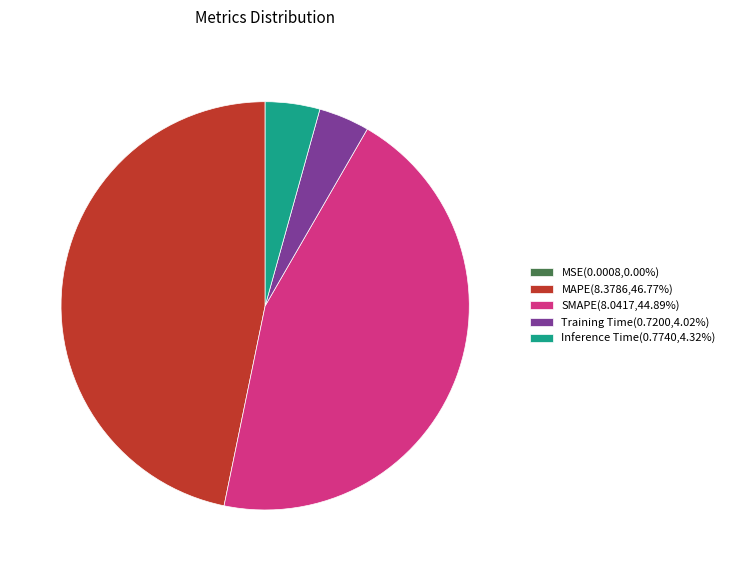

Do Training Time(0.7200,4.02%) and Inference Time(0.7740,4.32%) together represent more than half of the pie?

No